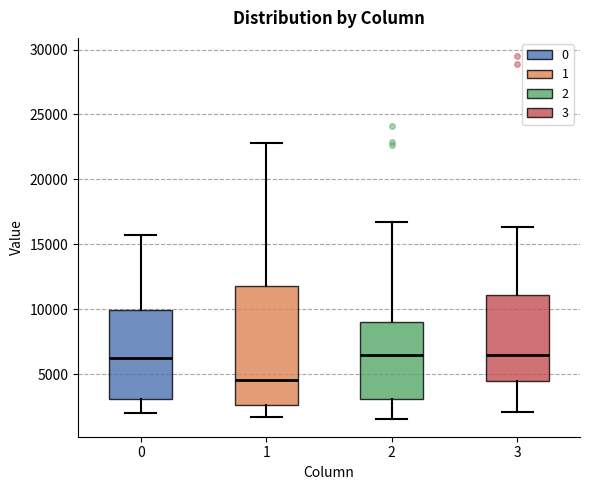

Reading left to right, read every box against the y-axis: the position of its median line, the range the box covers, and the ends of its whiskers. The values are not printed on the chart, so give them approximately, as read against the axis.

0: median 6000, box 3000 to 10000, whiskers 2000 to 15500
1: median 4500, box 2500 to 12000, whiskers 1500 to 23000
2: median 6500, box 3000 to 9000, whiskers 1500 to 16500
3: median 6500, box 4500 to 11000, whiskers 2000 to 16500